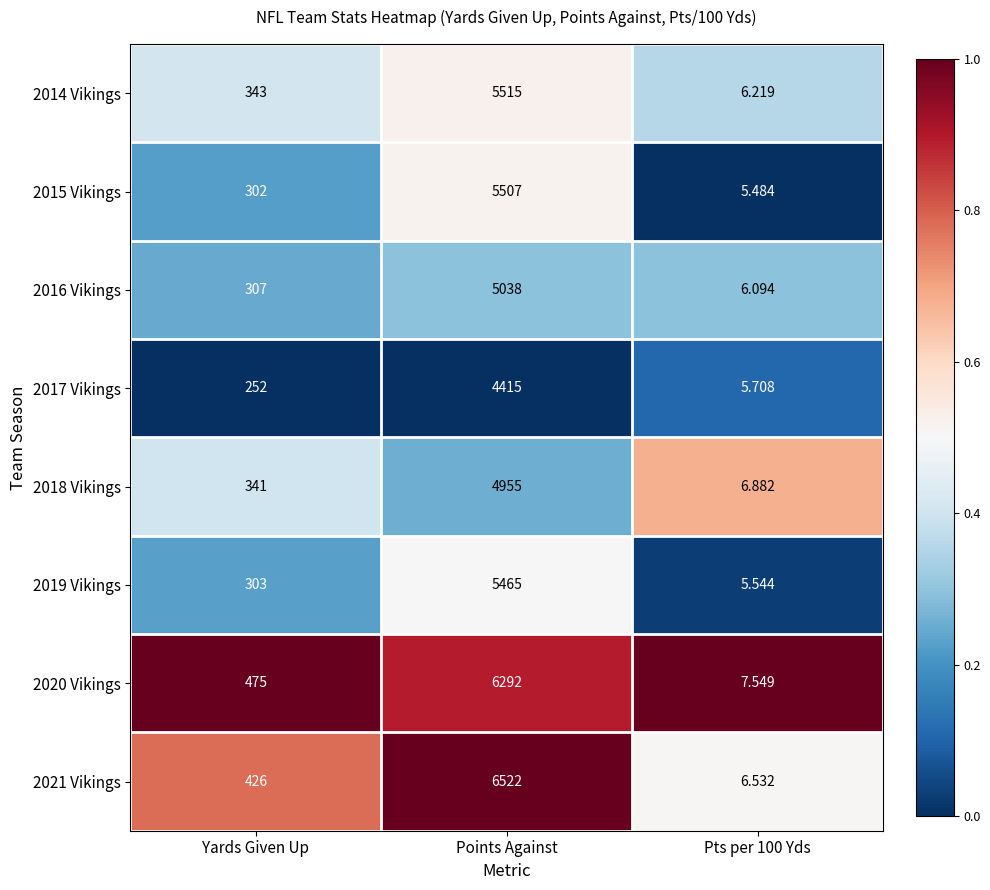

Where is 2015 Vikings nearest to the value 2756?

Yards Given Up